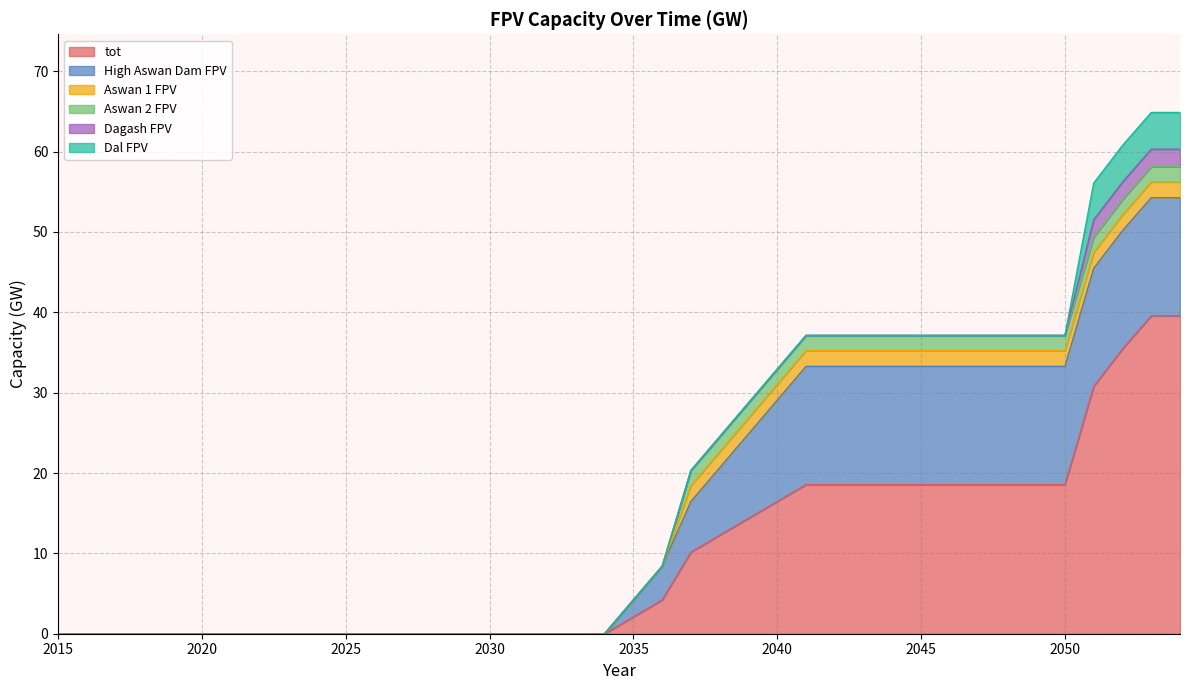

How many Aswan 1 FPV values are between 0 and 1?

22